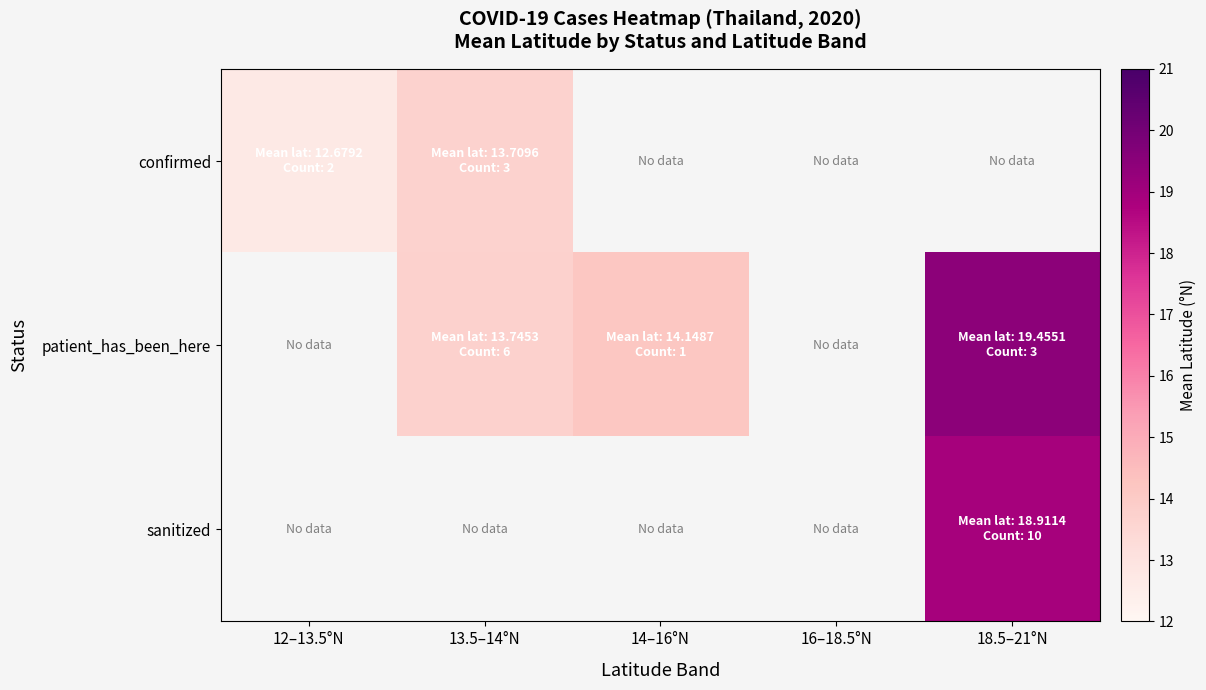

How many values in sanitized are above zero?

1